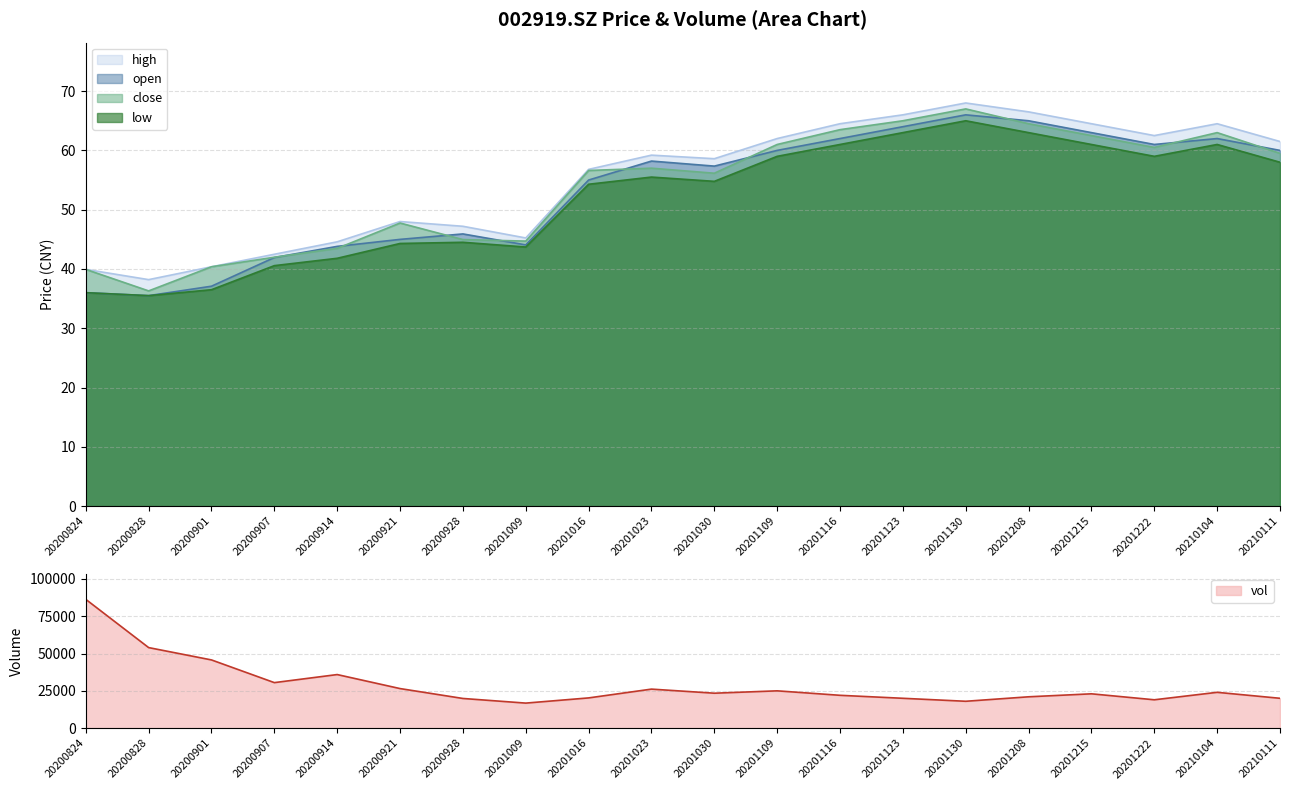

How many lines are shown in the chart?

5